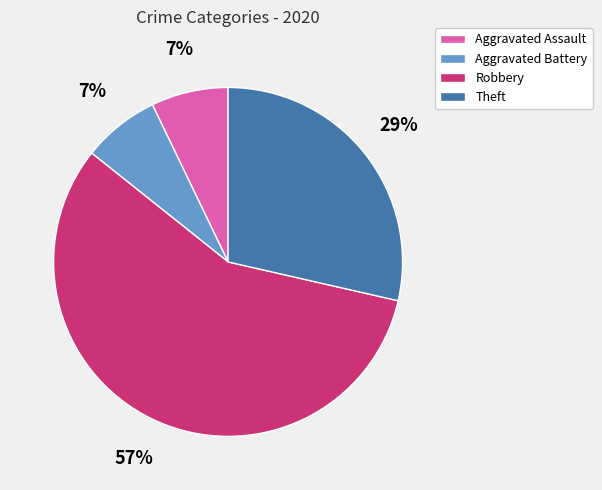

What is the largest slice in the pie chart?

Robbery